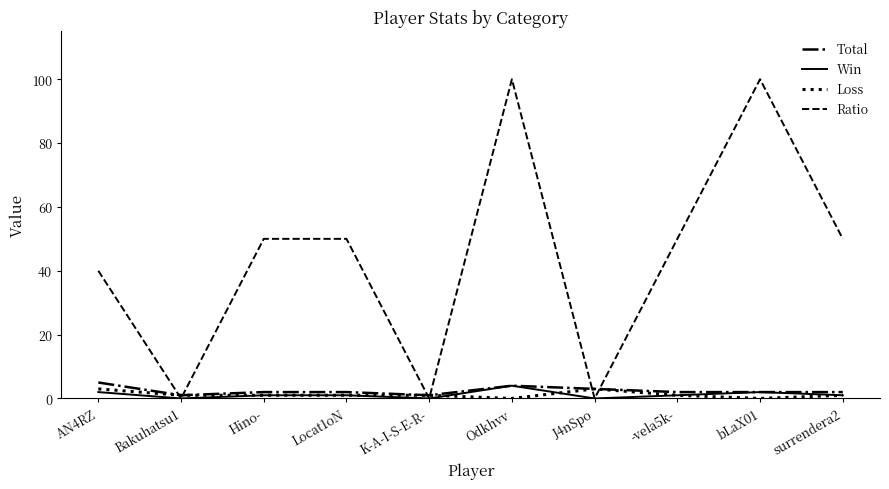

Which series has the largest total across all categories?

Ratio